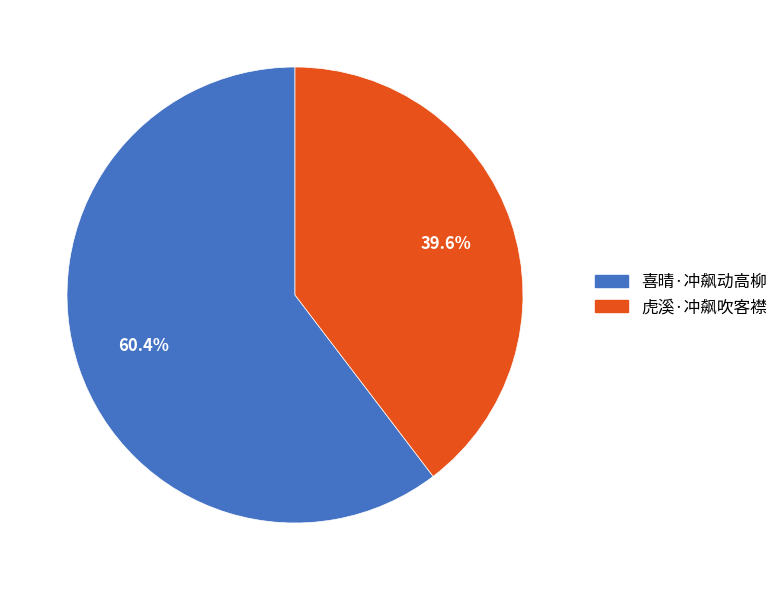

True or false: 虎溪·冲飙吹客襟 accounts for 46% of the total.

False